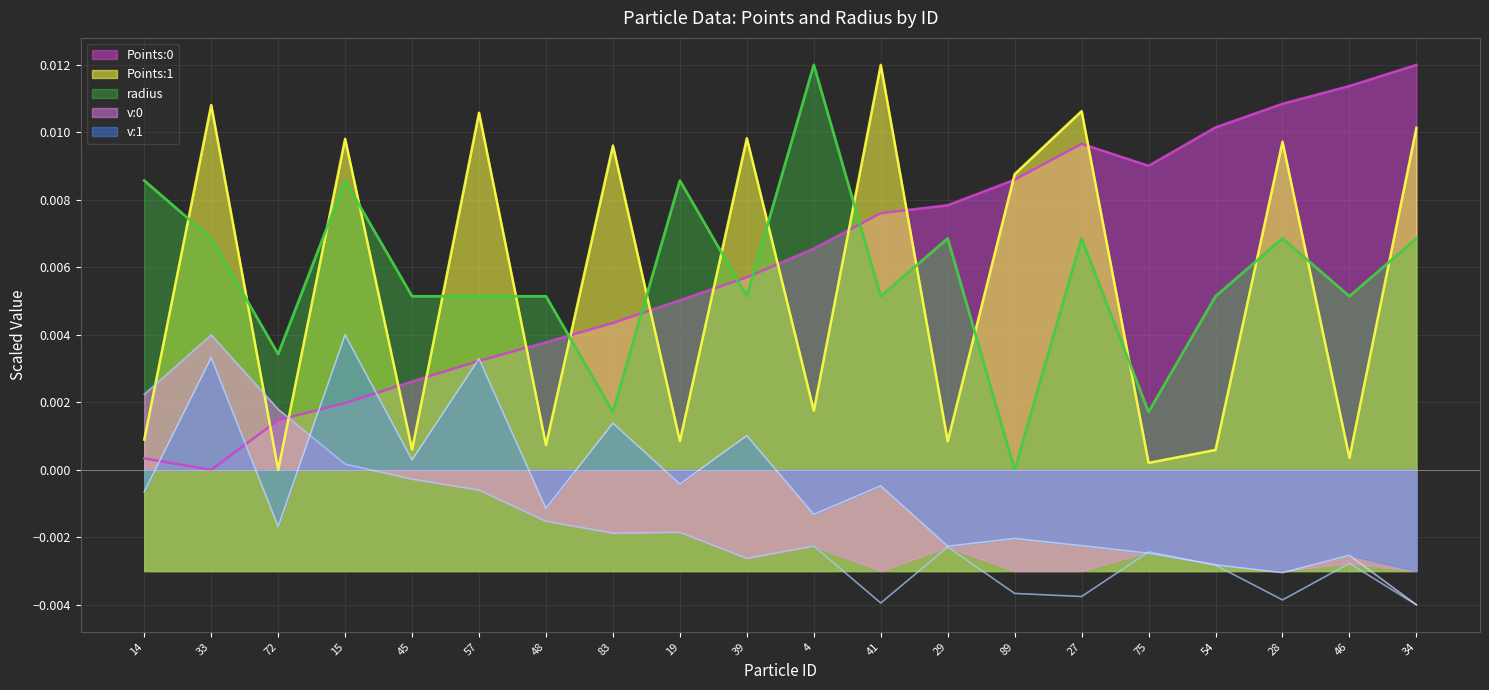

What is the label of the 19th point from the left?

46